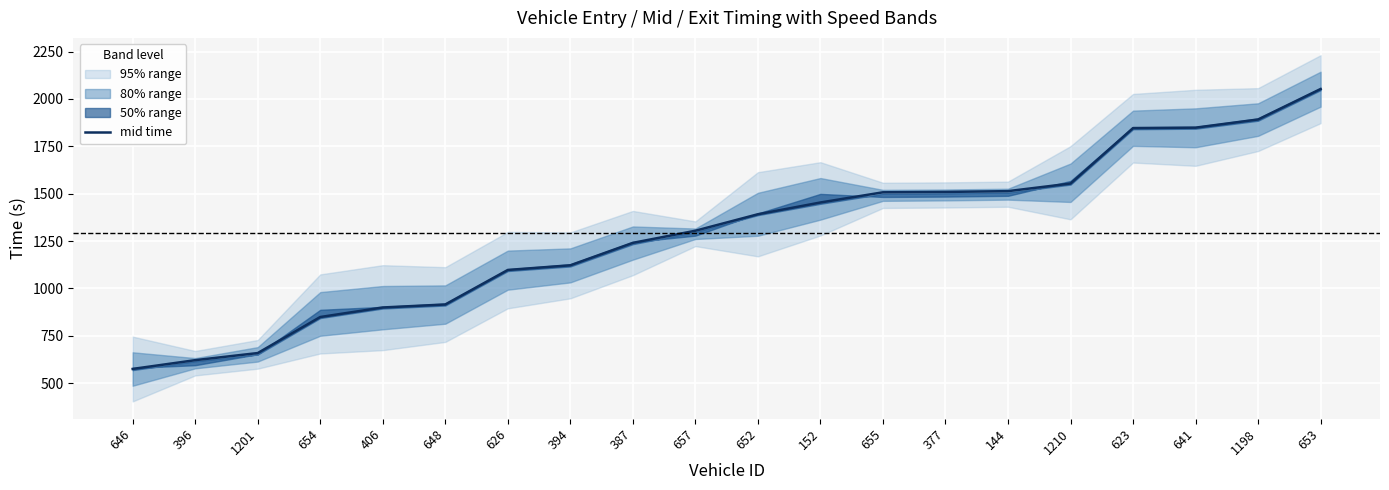

How many categories are shown in the chart?

20